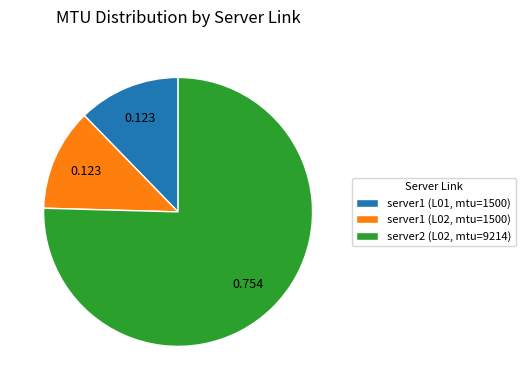

True or false: server1 (L02, mtu=1500) accounts for 1% of the total.

False